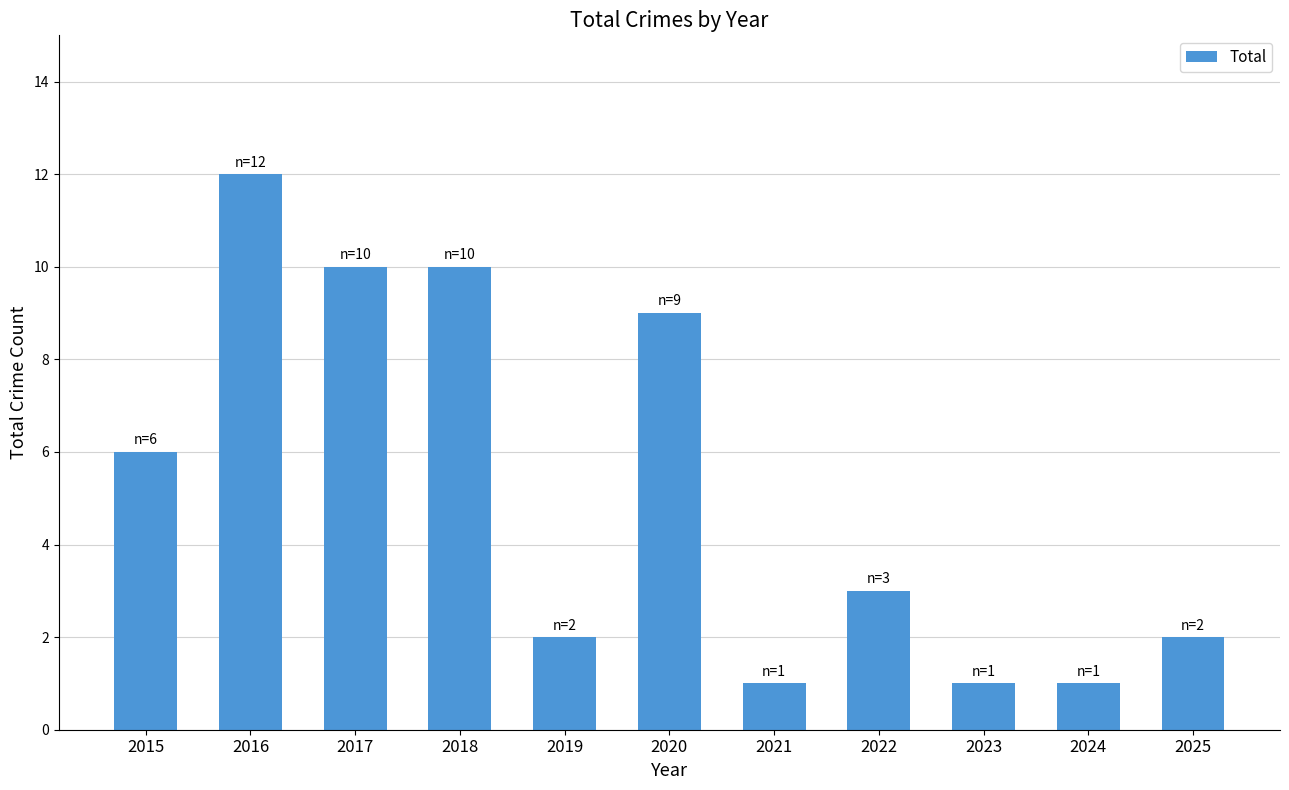

What is the ratio of the value at 2018 to the value at 2021?

10.0